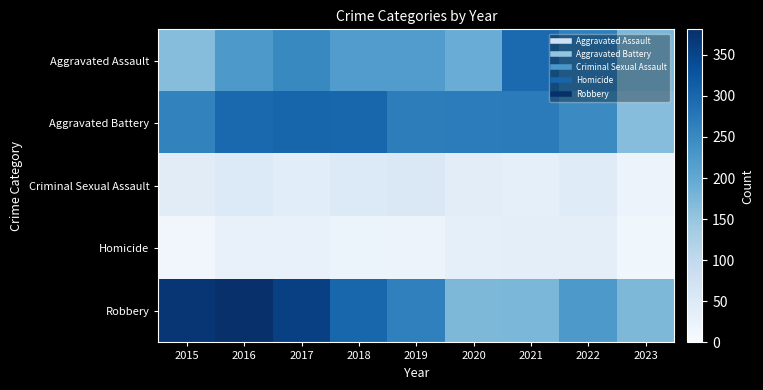

What is the greatest value displayed?

381